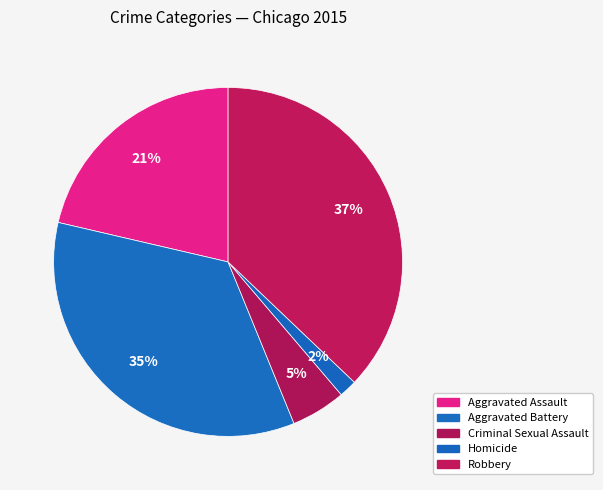

What percentage do Aggravated Battery and Criminal Sexual Assault together represent?

39.9%